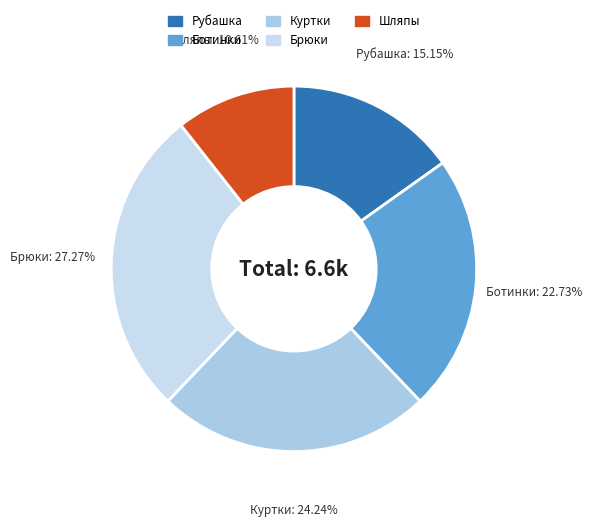

Is there a majority slice in this chart?

No